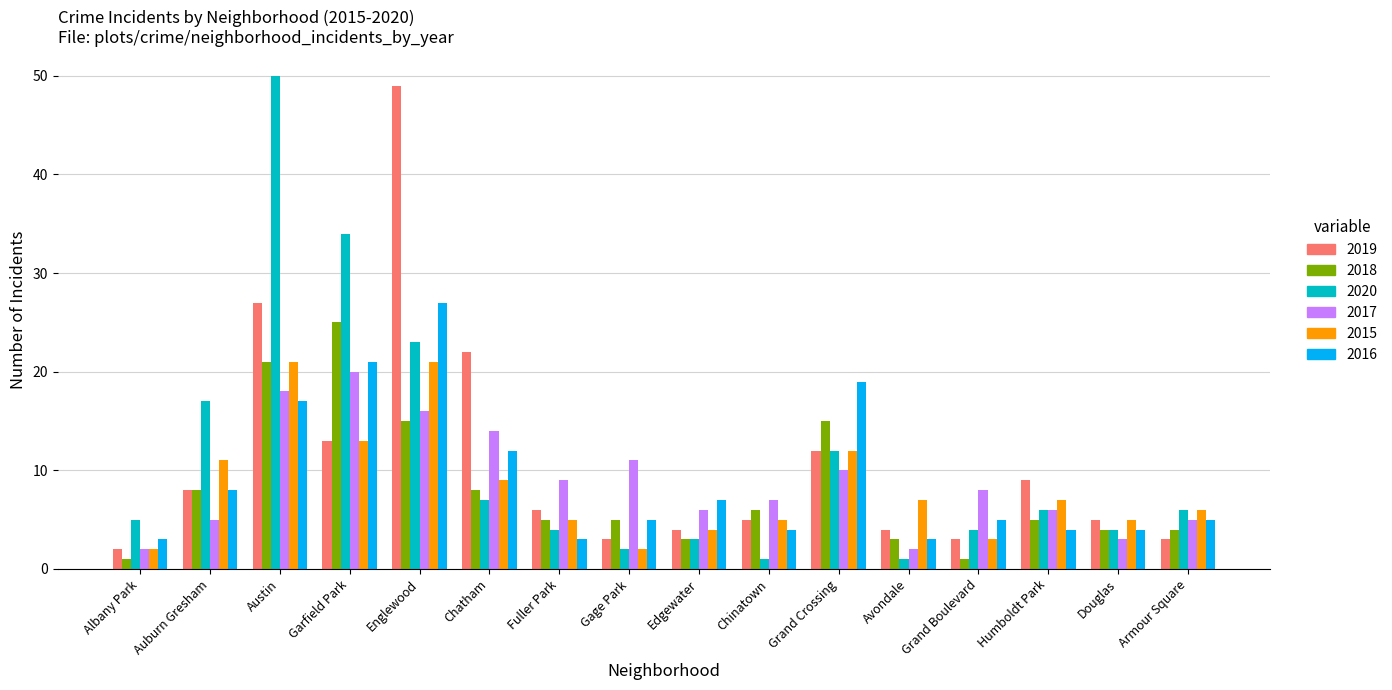

At which category is the sum across all series the highest?

Austin